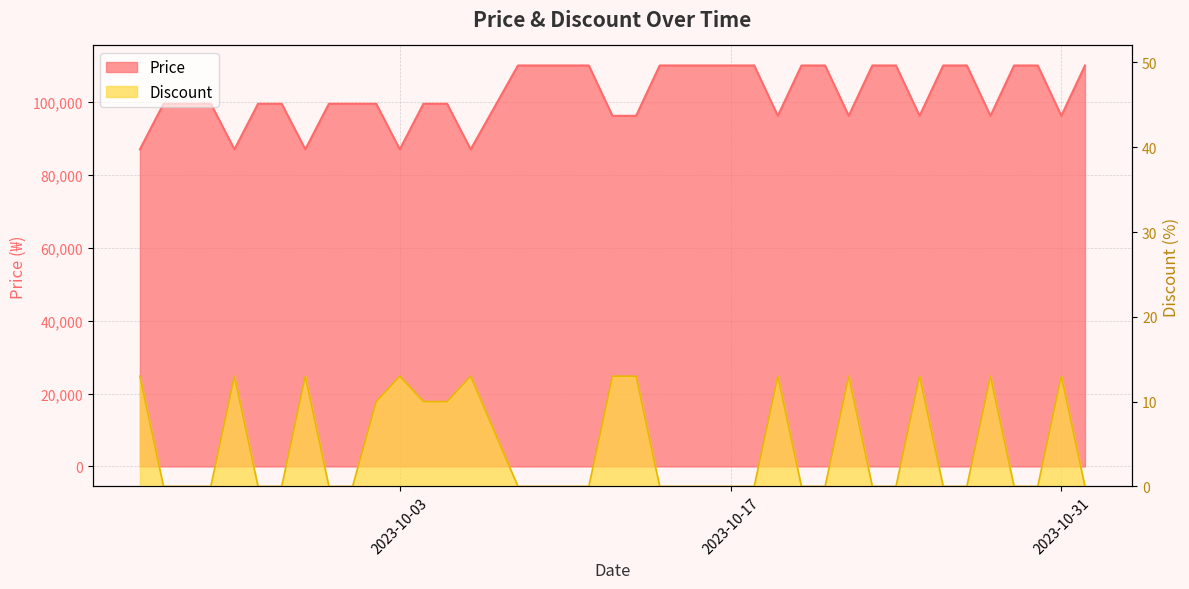

Where does the Price series first go above 99500?

2023-10-08